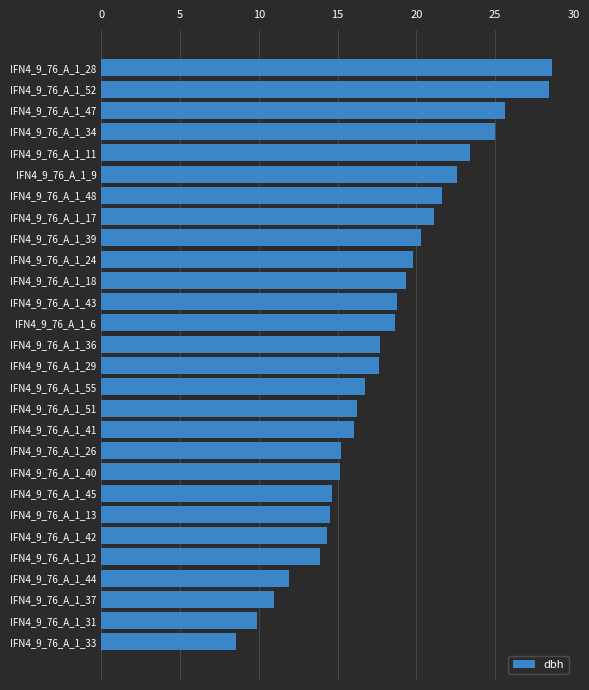

Between IFN4_9_76_A_1_36 and IFN4_9_76_A_1_31, which is larger?

IFN4_9_76_A_1_36